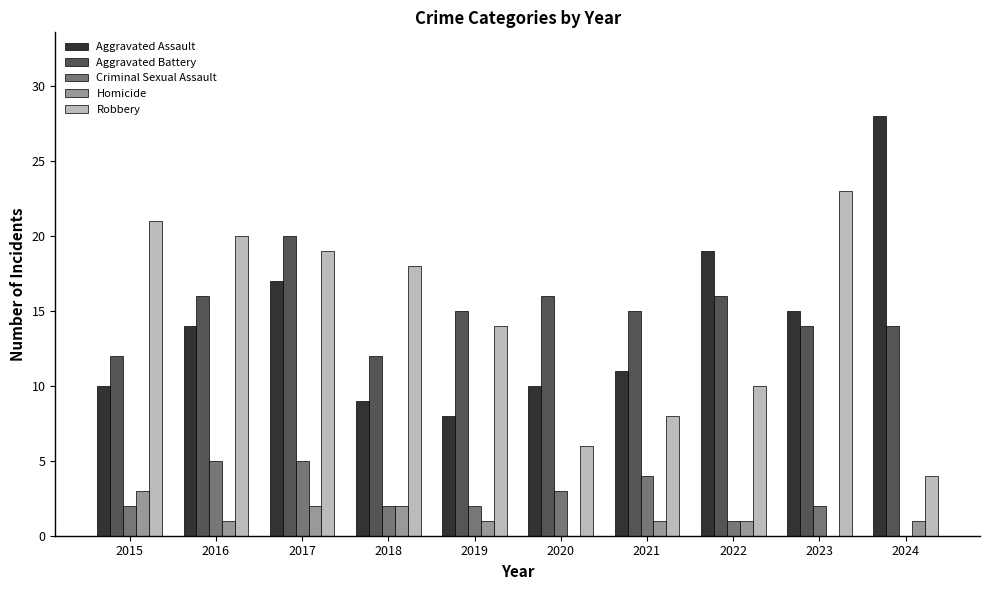

At which category is the sum across all series the highest?

2017